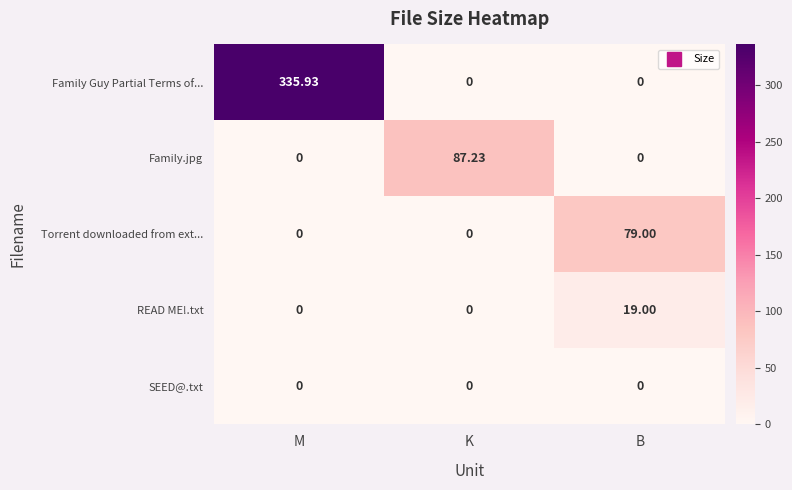

Which series has the largest total across all categories?

Family Guy Partial Terms of...